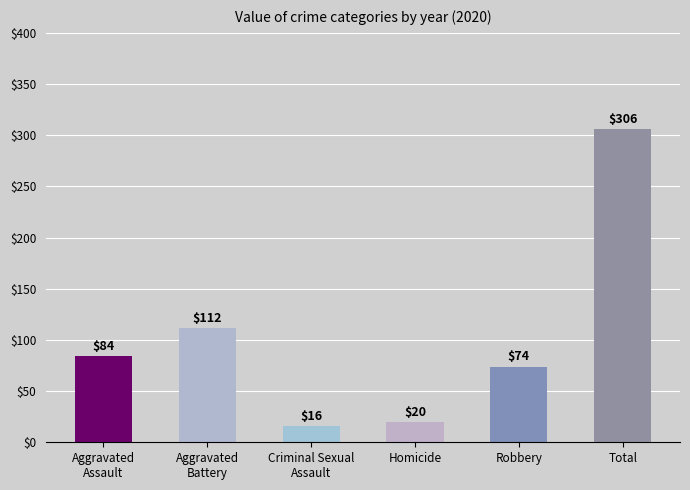

Reading left to right, list all the values displayed in this chart.

84	112	16	20	74	306